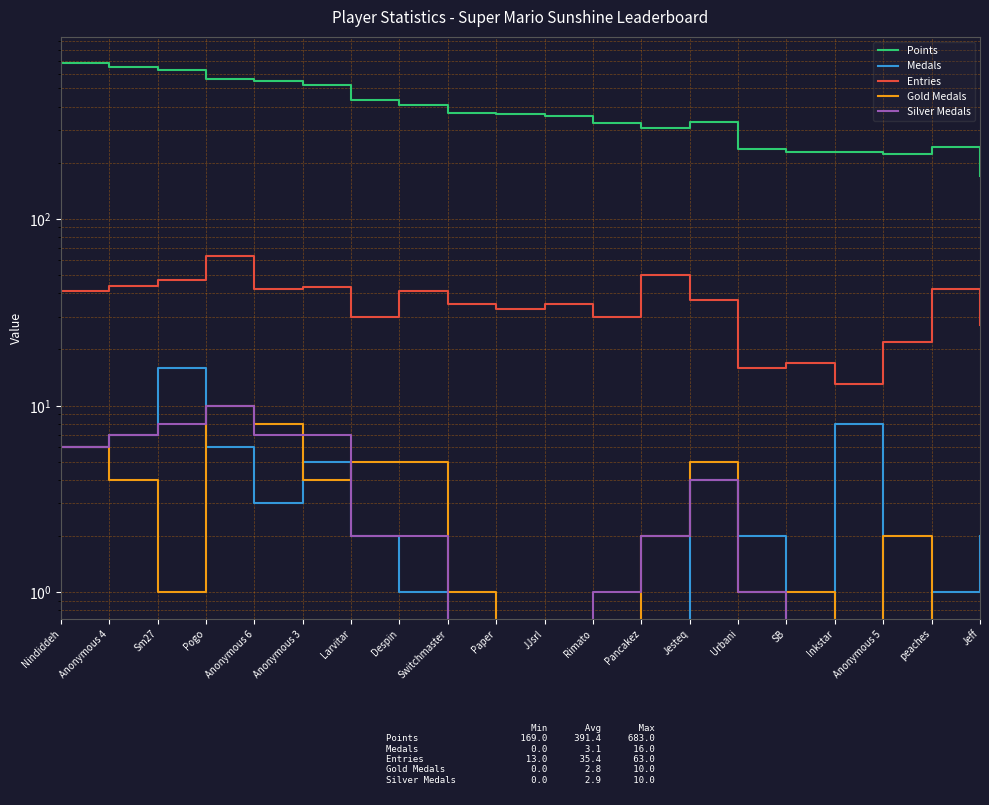

What is the label of the 4th point from the left?

Pogo